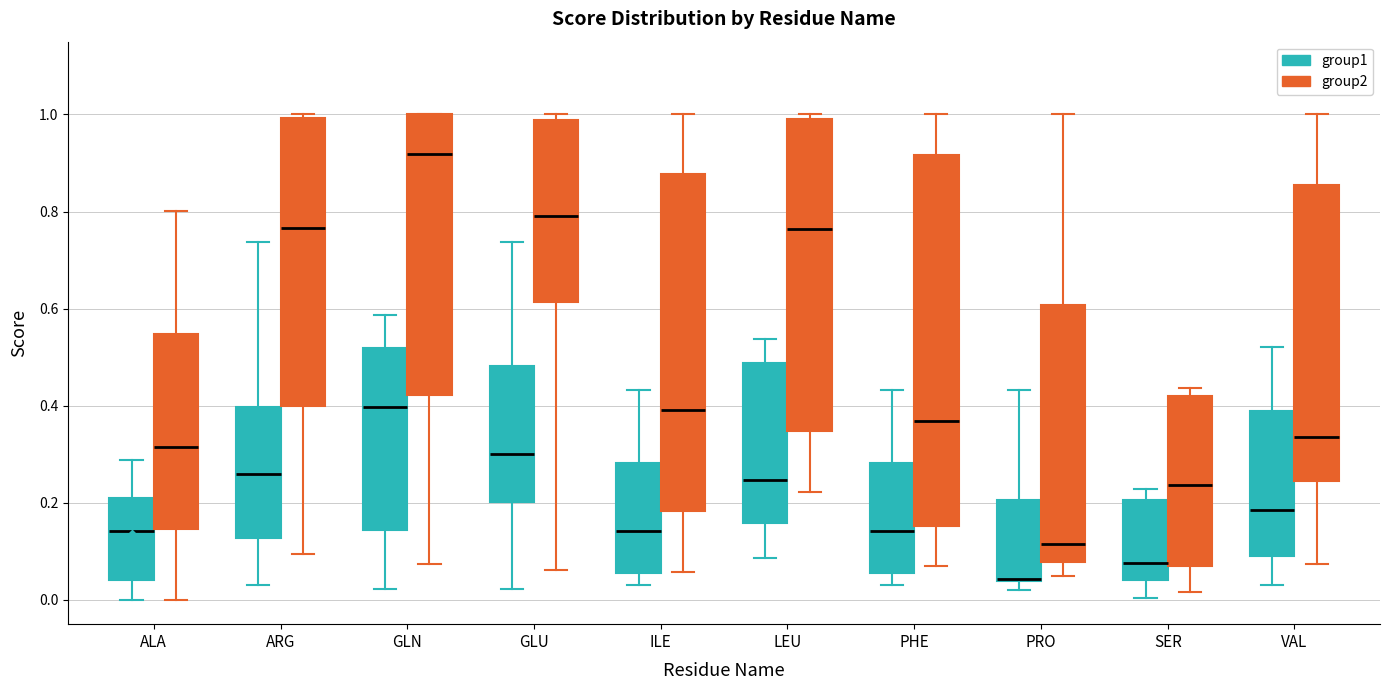

Where is the upper edge of the box for ARG (group2) on the y-axis? The values are not printed on the chart, so give them approximately, as read against the axis.

1.00